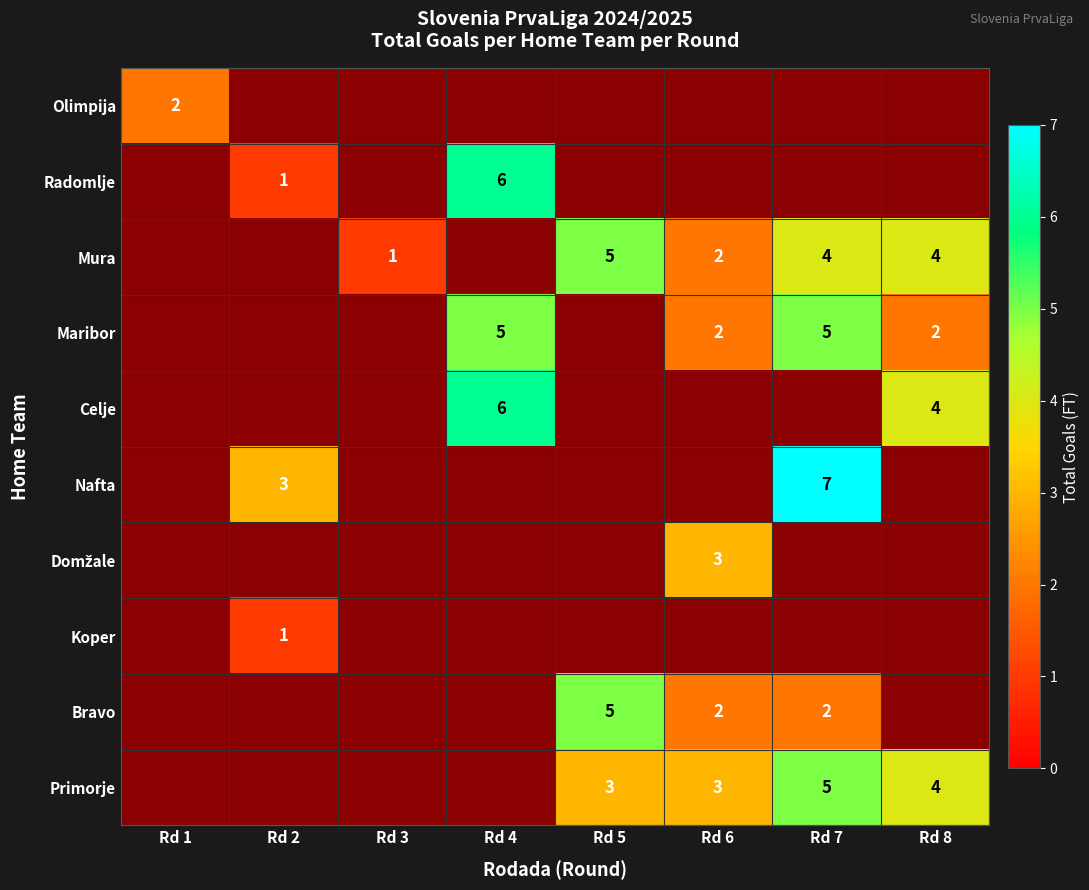

The Bravo series shows 3 at Rd 6. True or false?

False